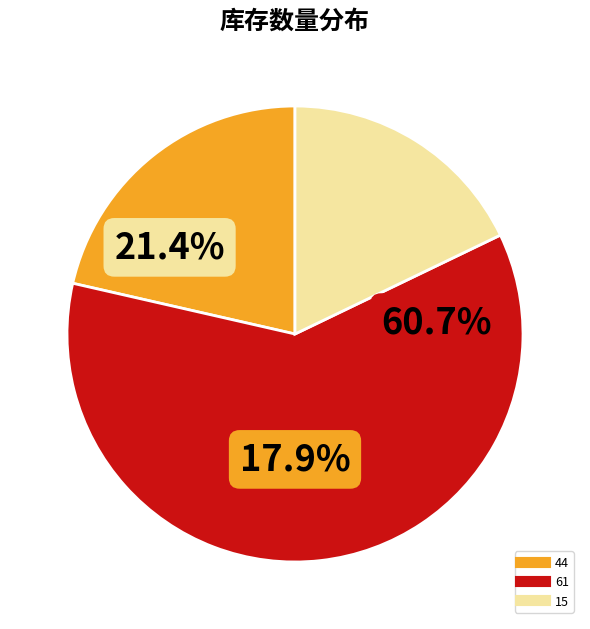

How many segments does this pie chart have?

3